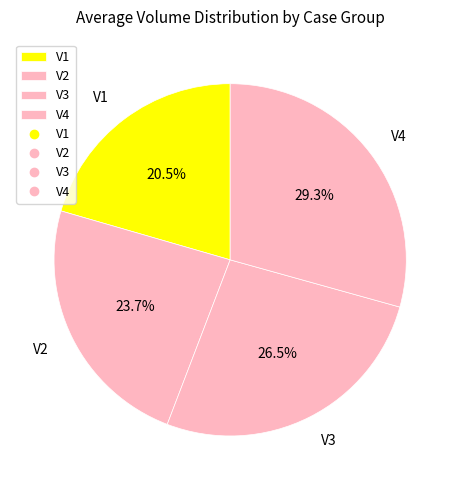

To the nearest percent, what is the combined percentage of V4 and V1?

50%